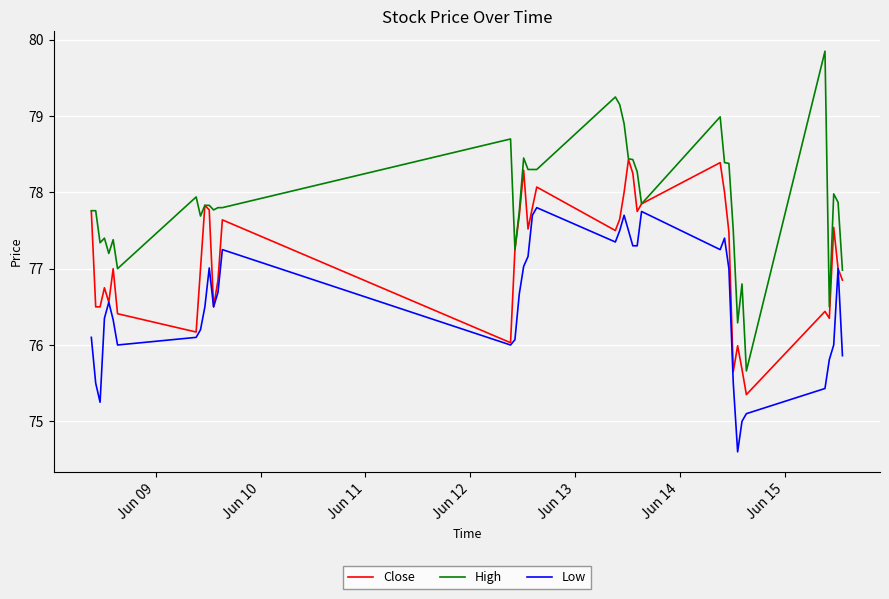

Which series has the widest spread of values?

High